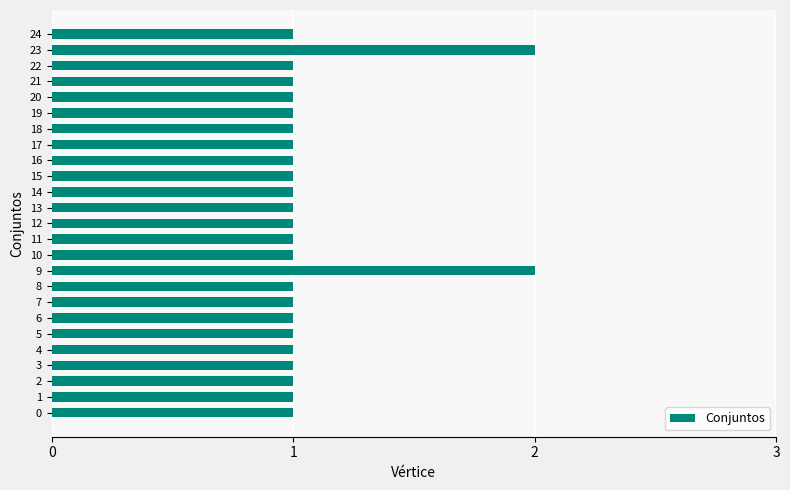

Is it true that the value at 14 is 0?

False